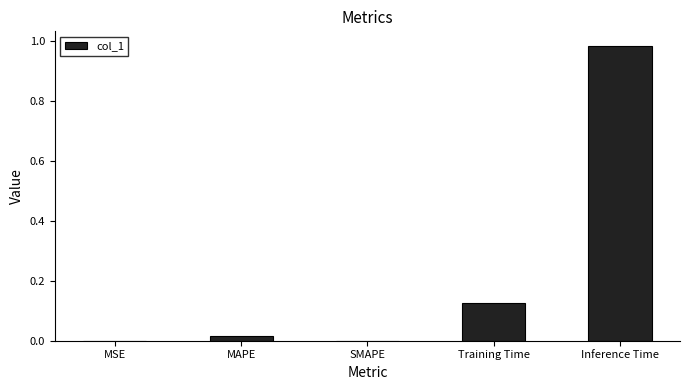

Which category has the highest value across all series?

Inference Time